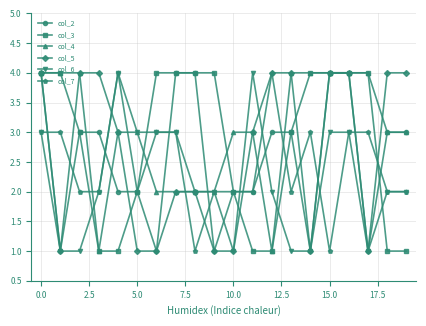

Count the number of categories in the chart.

20